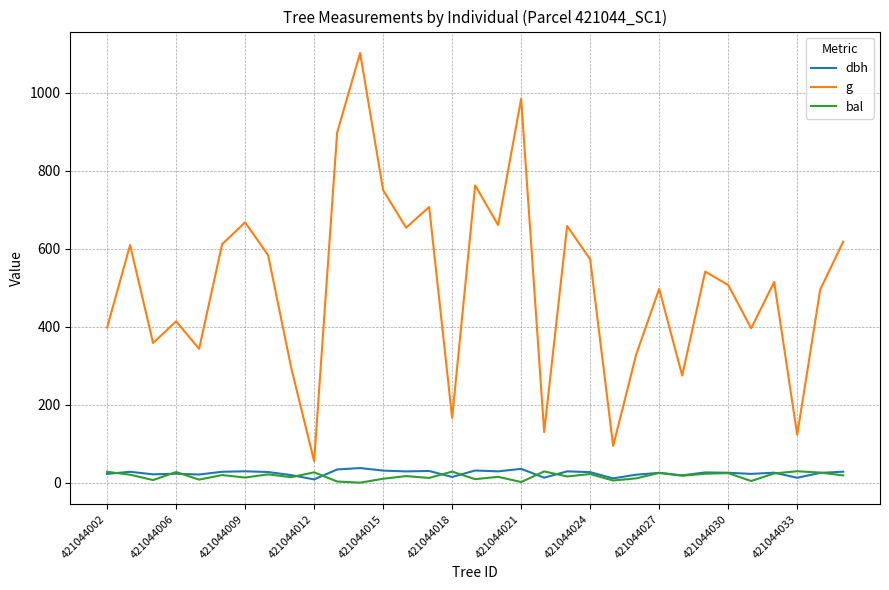

Which series has the largest total across all categories?

g